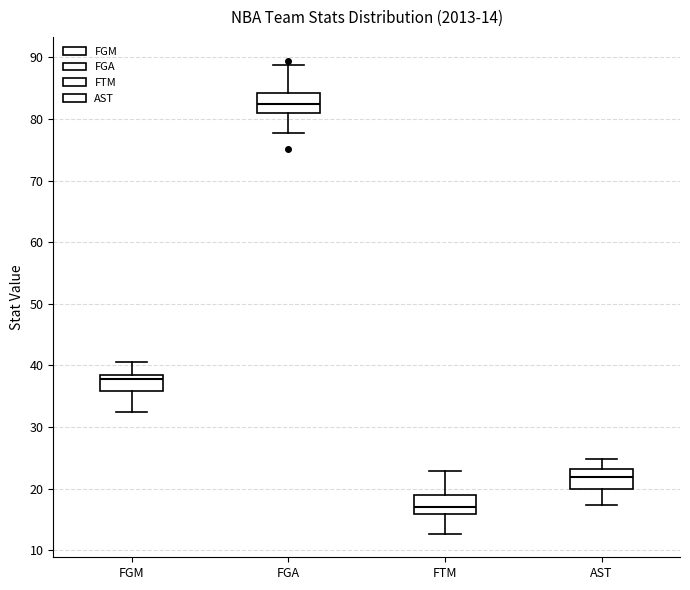

Which box has the lowest median line?

FTM